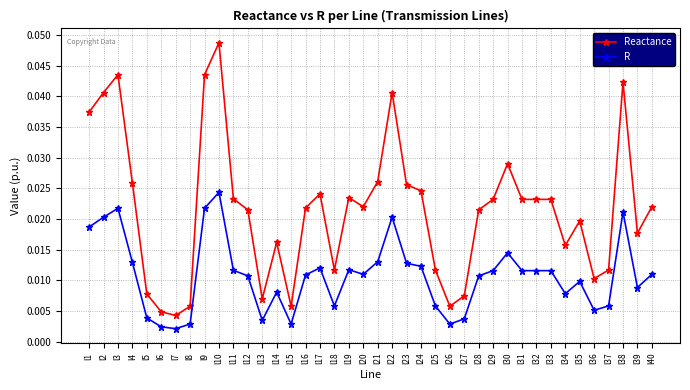

At l2, list the series in order from smallest to largest.

R, Reactance